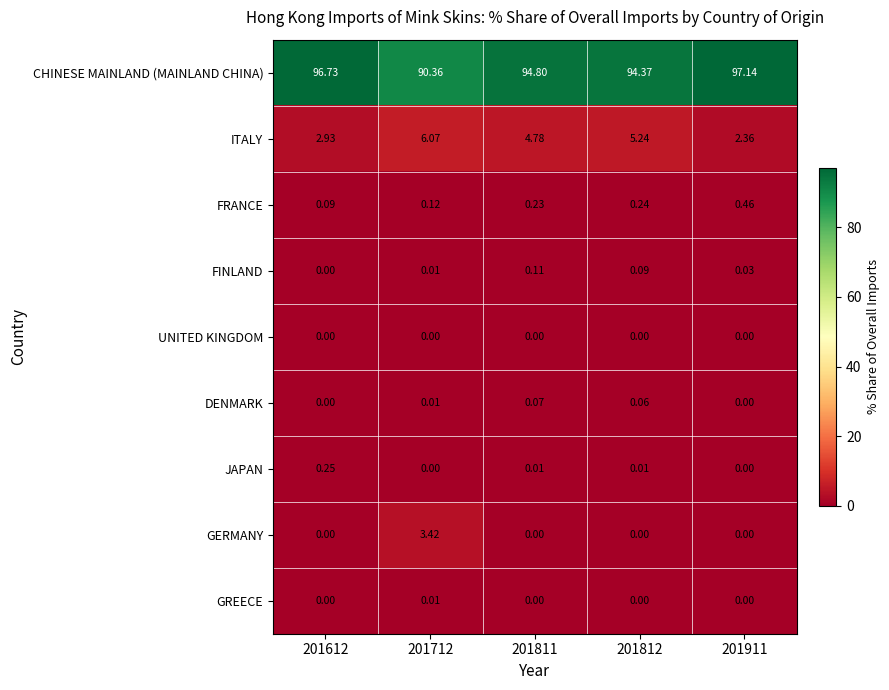

Between 201812 and 201911, which series saw the biggest shift?

ITALY